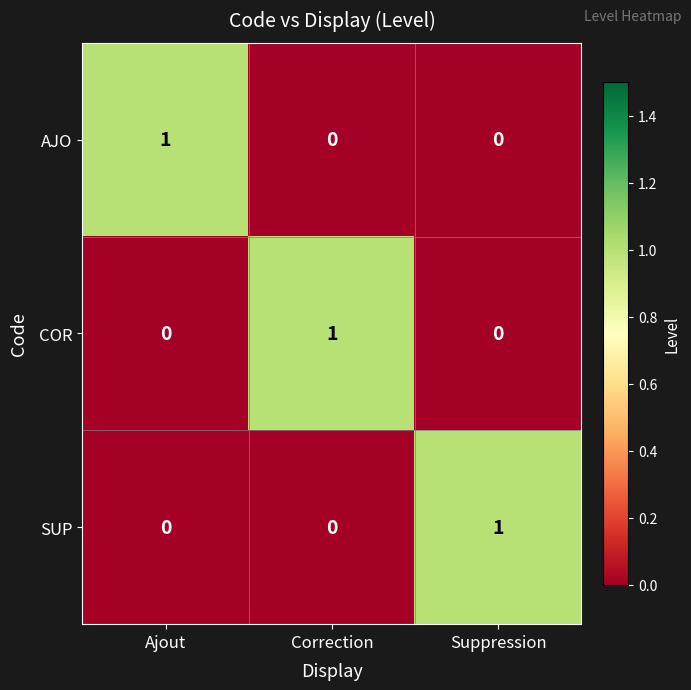

How many values in the SUP series exceed 0?

1